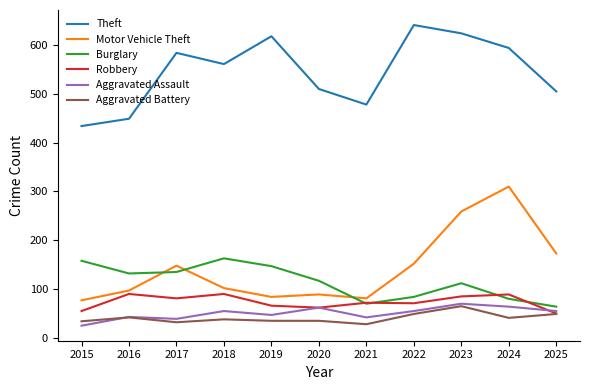

Which series changed the most between 2018 and 2021?

Burglary